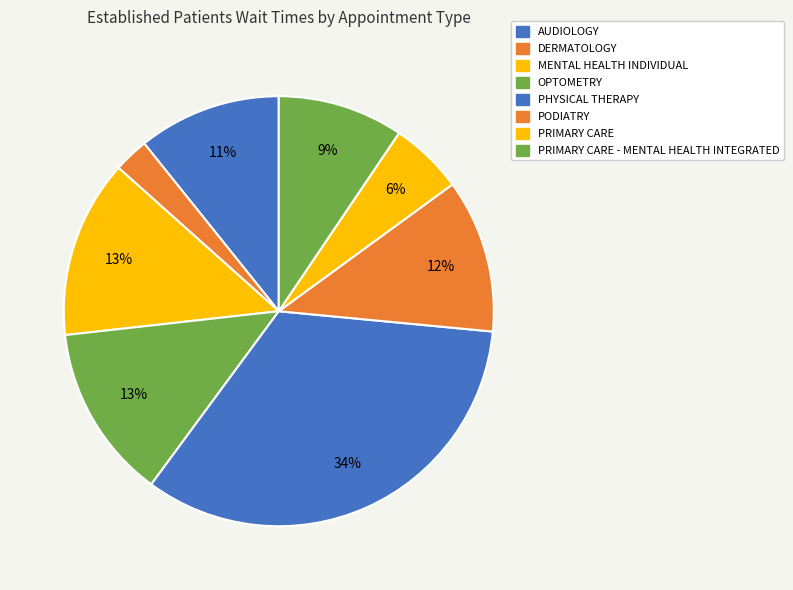

Count the number of slices in the pie.

8